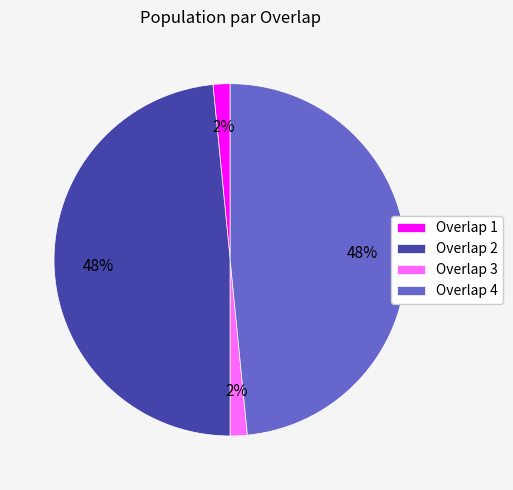

What percentage is the Overlap 3 slice, to the nearest percent?

2%